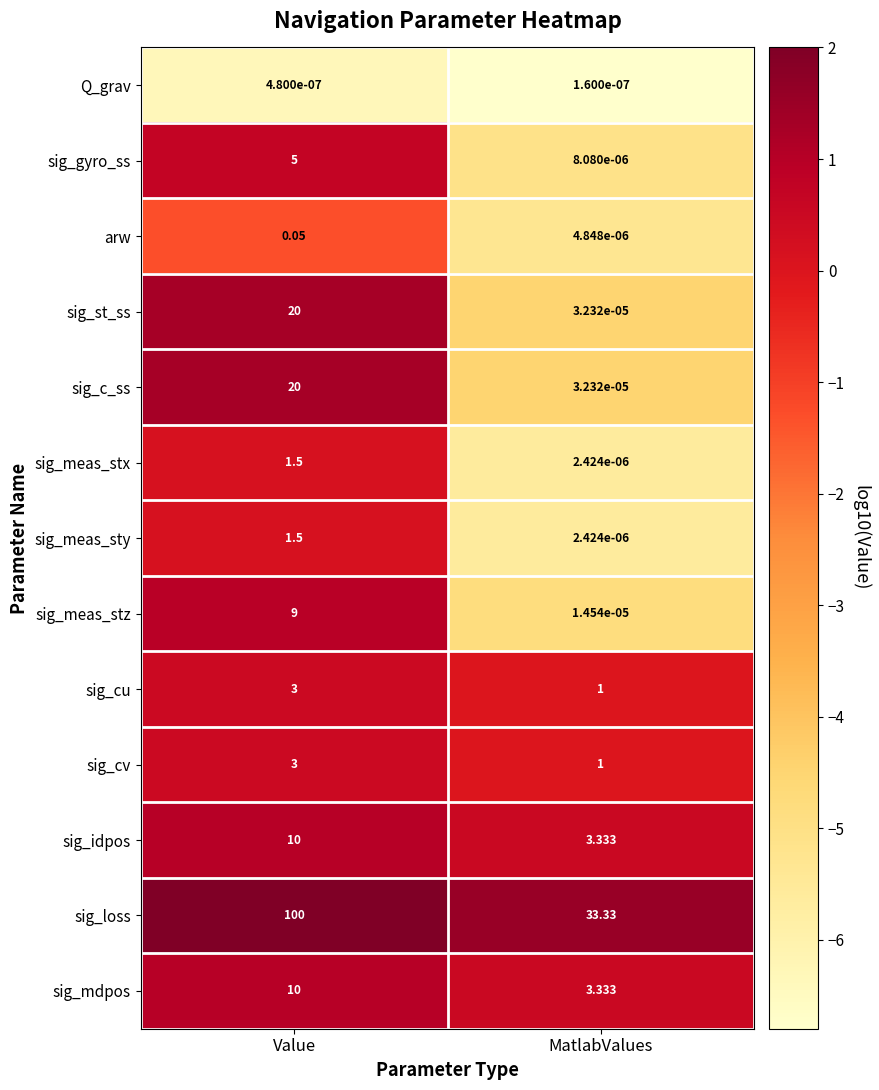

How many data points in sig_meas_stz are less than 9?

1